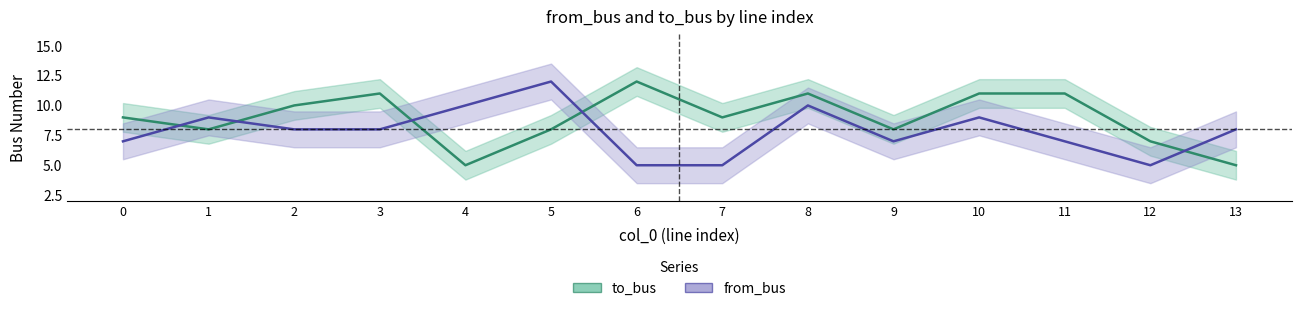

What are all the series names shown in the legend?

to_bus, from_bus